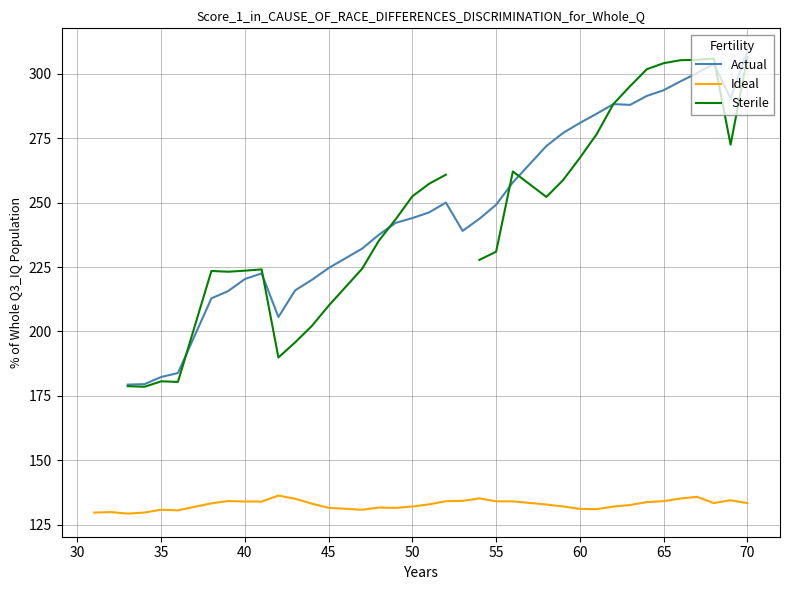

How many lines are shown in the chart?

3